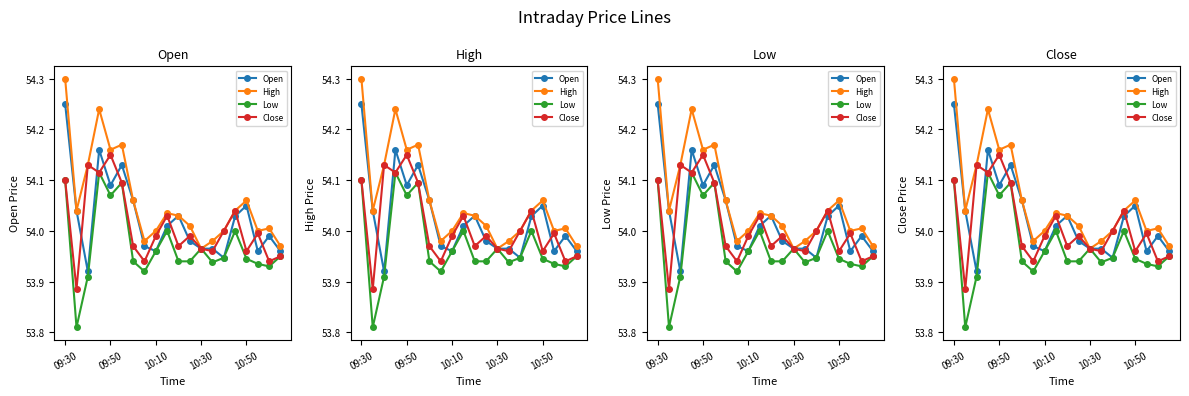

What is the difference between the maximum and second lowest values in the Close series?

0.2